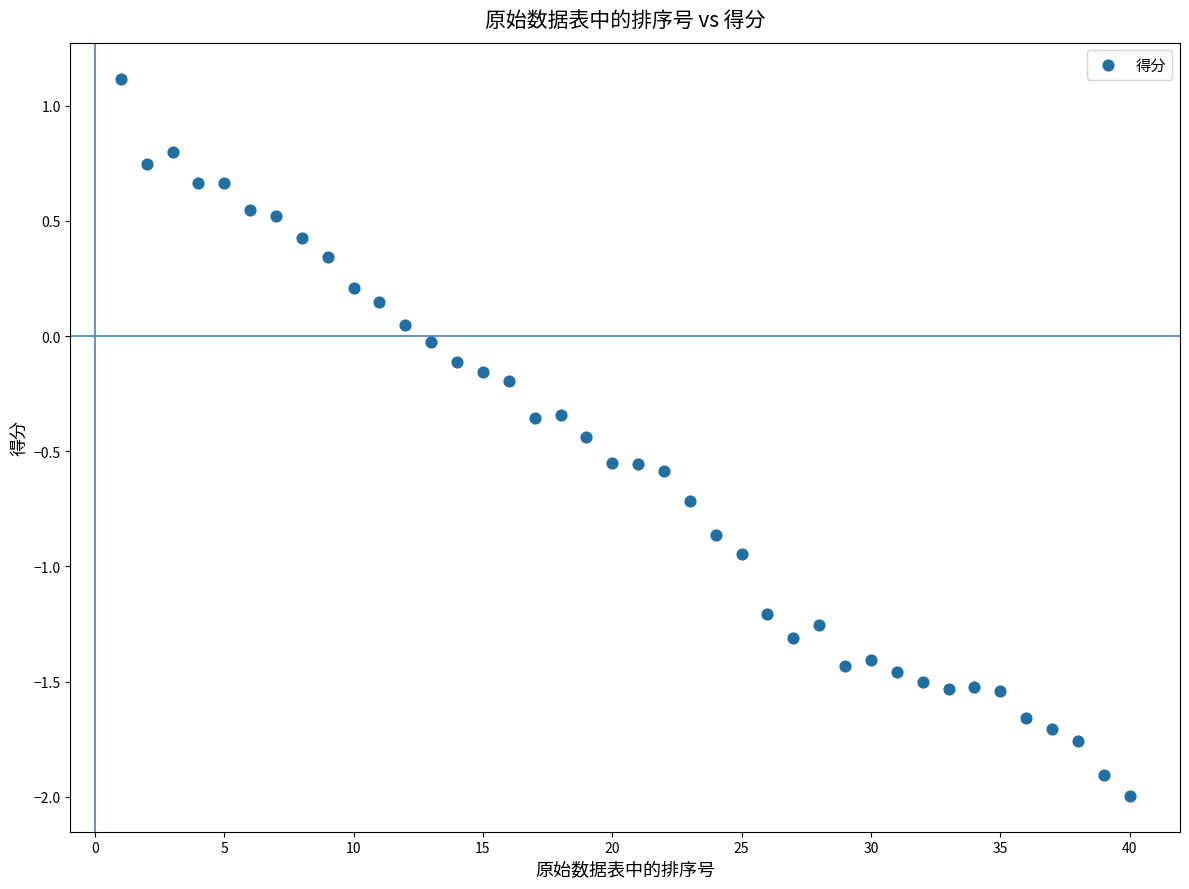

What is the range of X values (max minus min)?

39.0